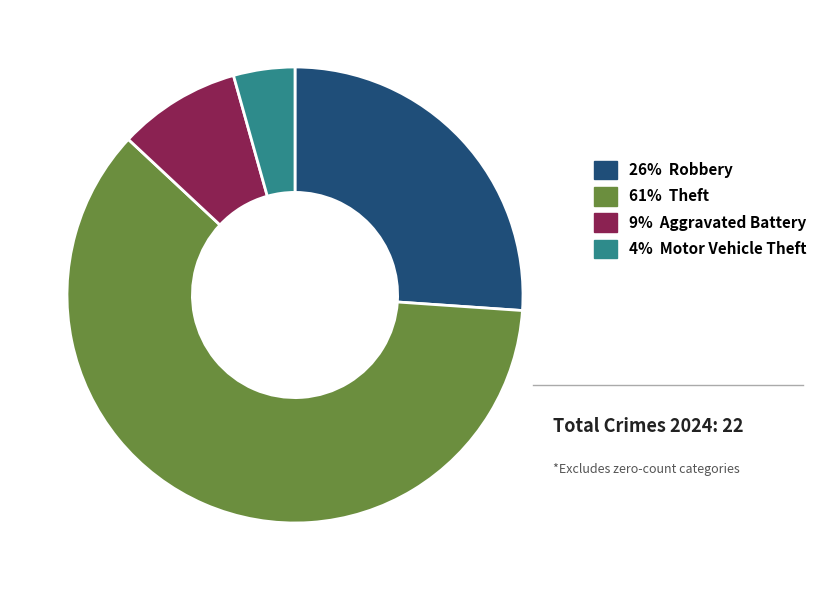

Is there a majority slice in this chart?

Yes